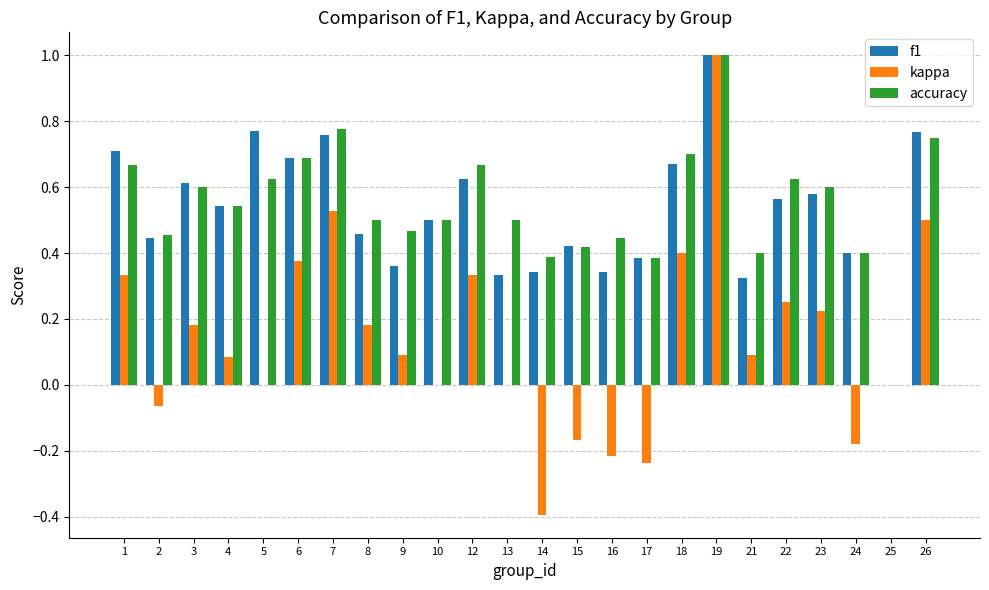

Is it true that accuracy equals 0.8 at 4?

False